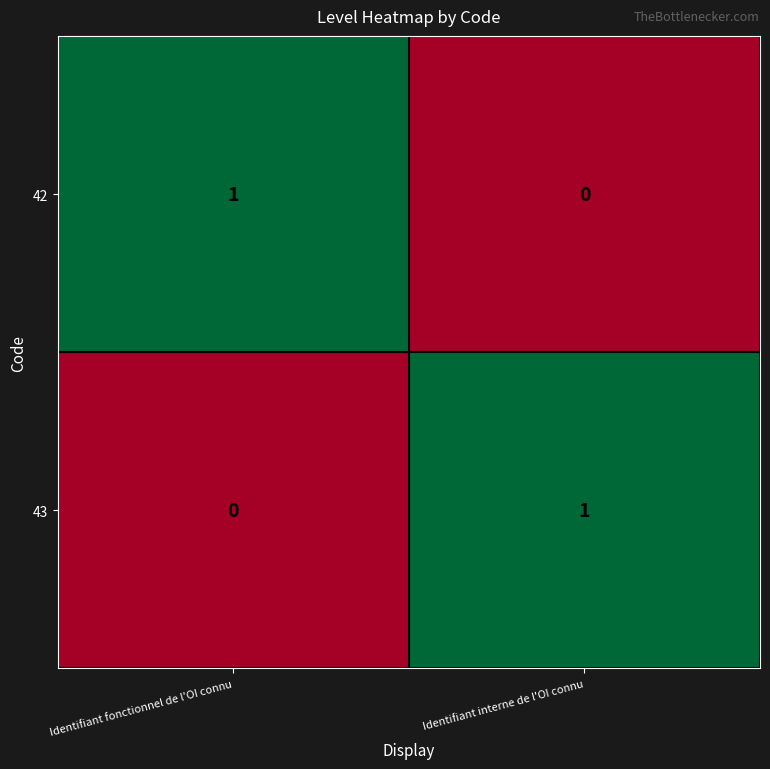

Reading left to right, transcribe all the data shown in this chart.

42: 1	0
43: 0	1